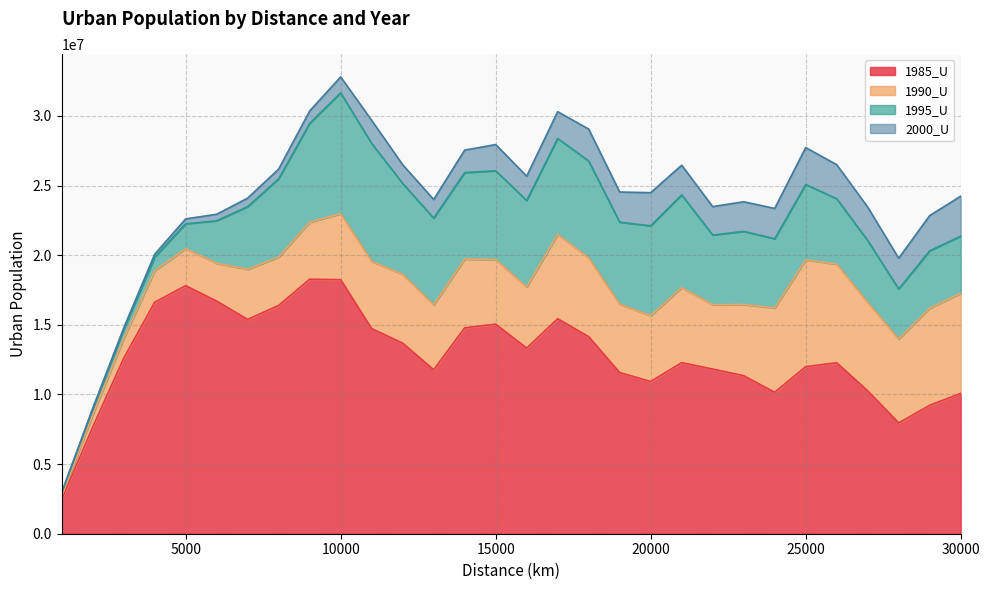

Which category has the lowest value across all series?

1000